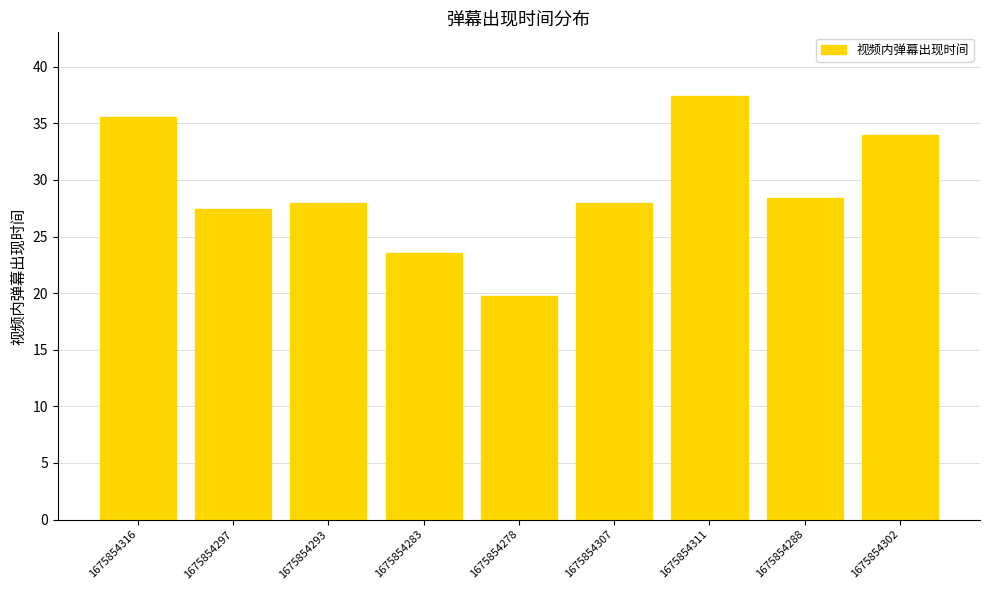

Which has a higher value, 1675854311 or 1675854297?

1675854311